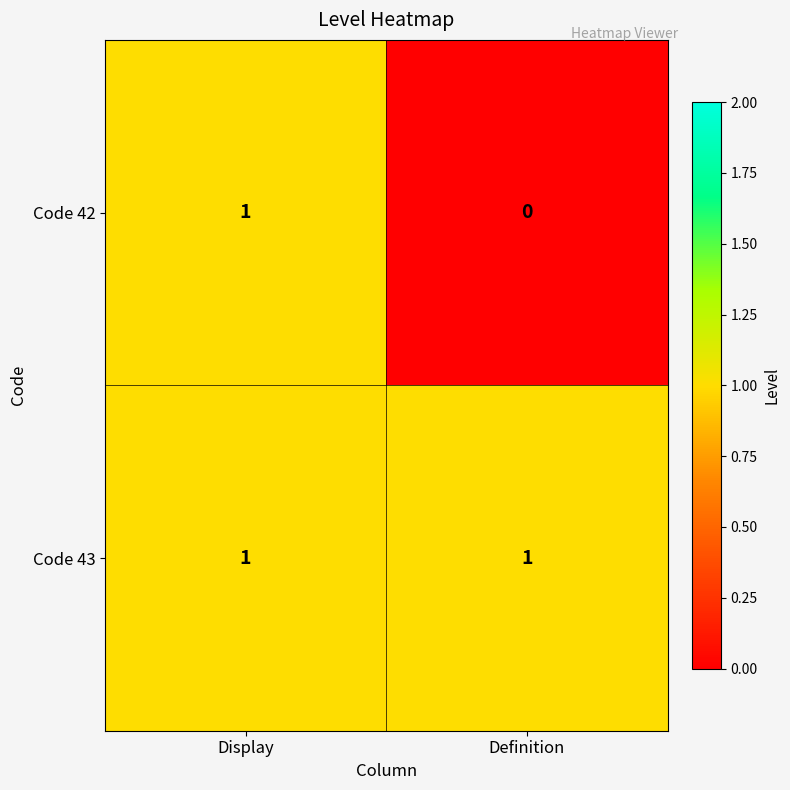

Which category has the lowest value across all series?

Definition